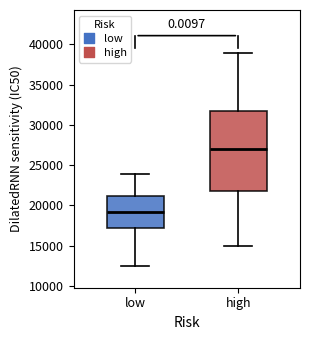

Reading left to right, read every box against the y-axis: the position of its median line, the range the box covers, and the ends of its whiskers. The values are not printed on the chart, so give them approximately, as read against the axis.

low: median 19000, box 17000 to 21000, whiskers 12500 to 24000
high: median 27000, box 22000 to 32000, whiskers 15000 to 39000